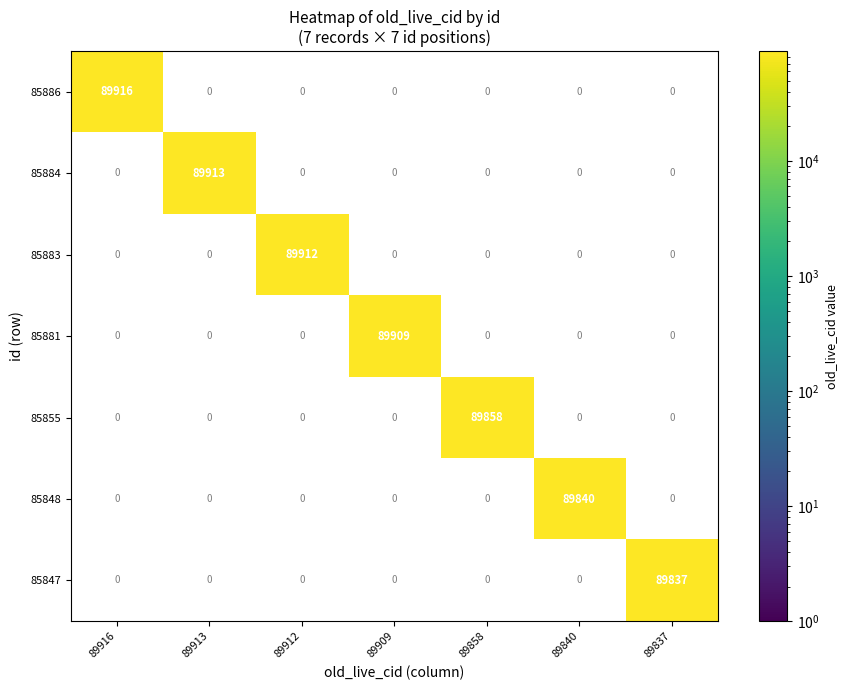

Which series has the largest total across all categories?

85886